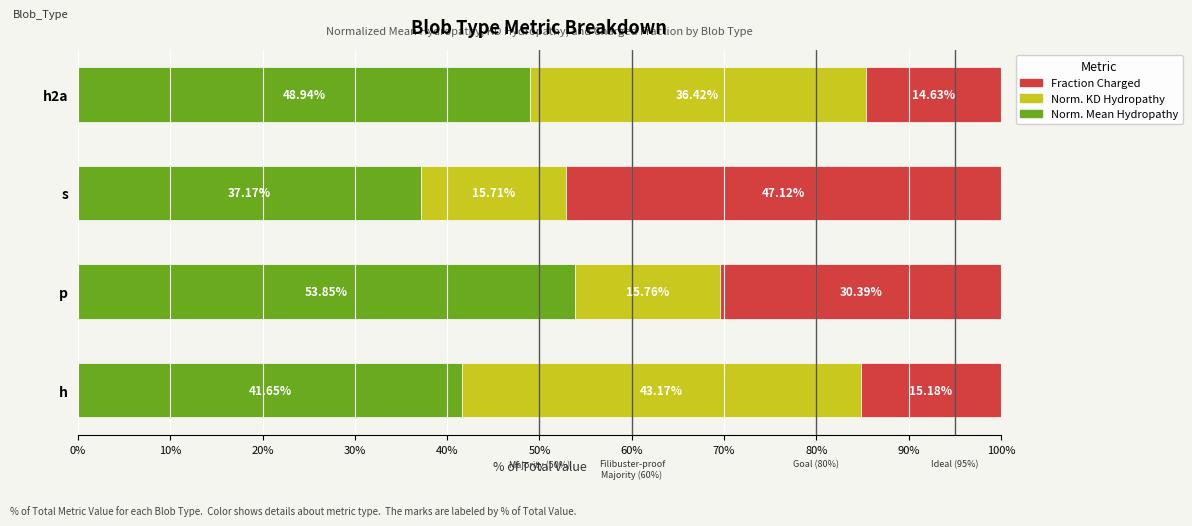

How many distinct data groups are displayed?

3